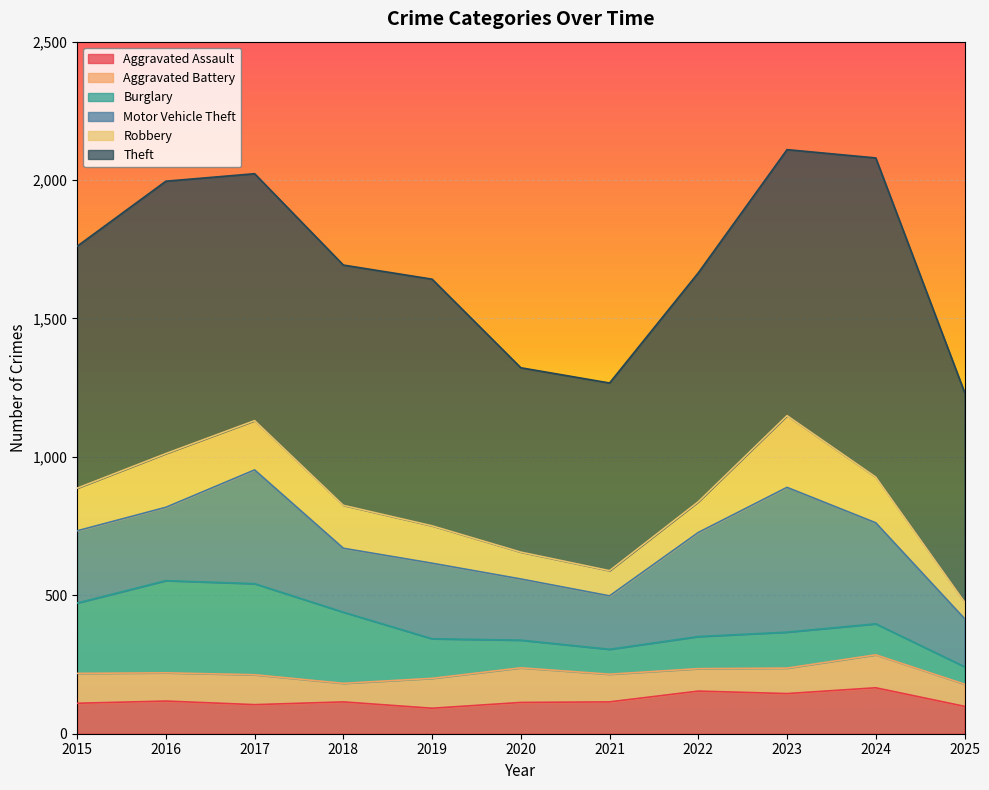

Which series has the largest total across all categories?

Theft